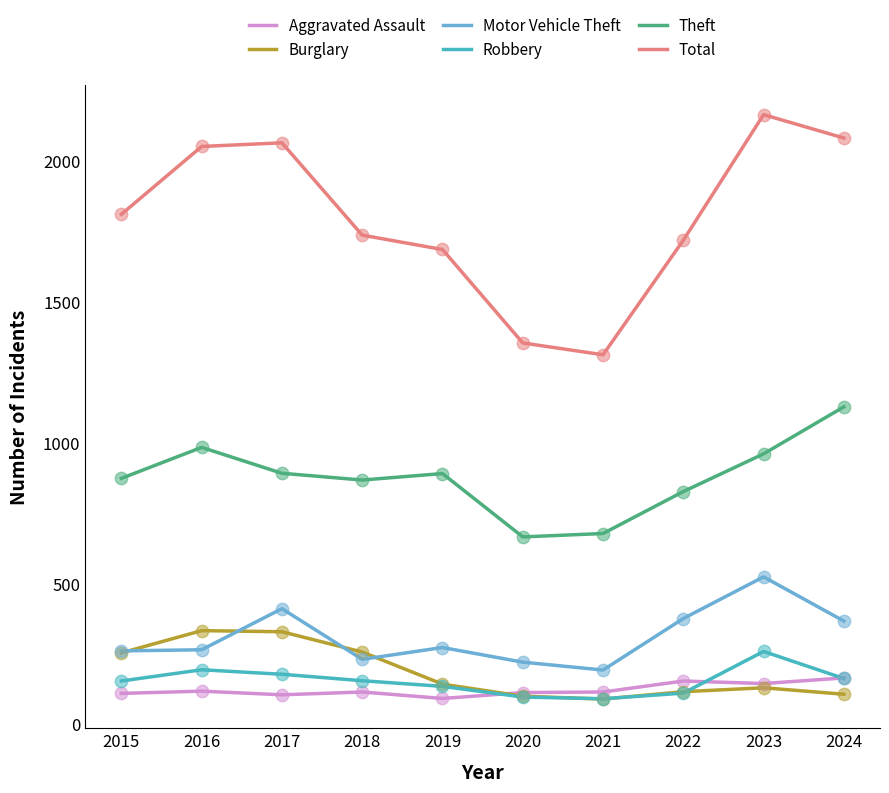

What is the total value across all series at 2015?

3465